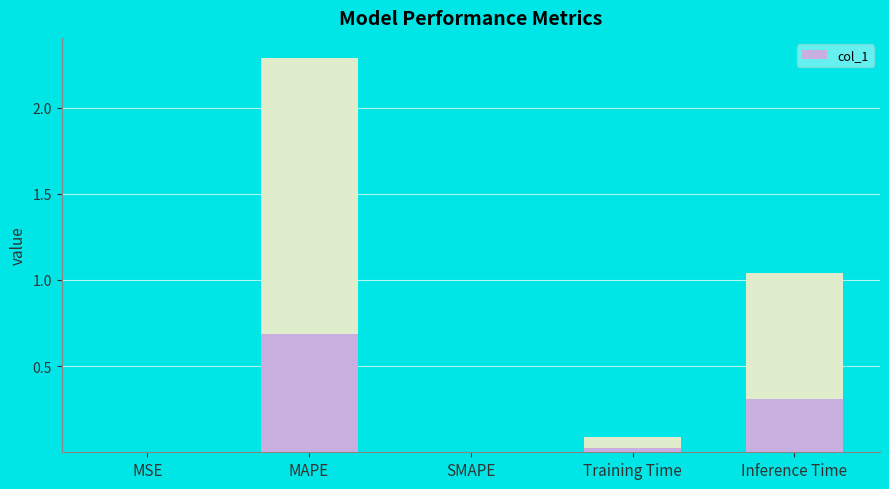

Count the number of data series in this chart.

1